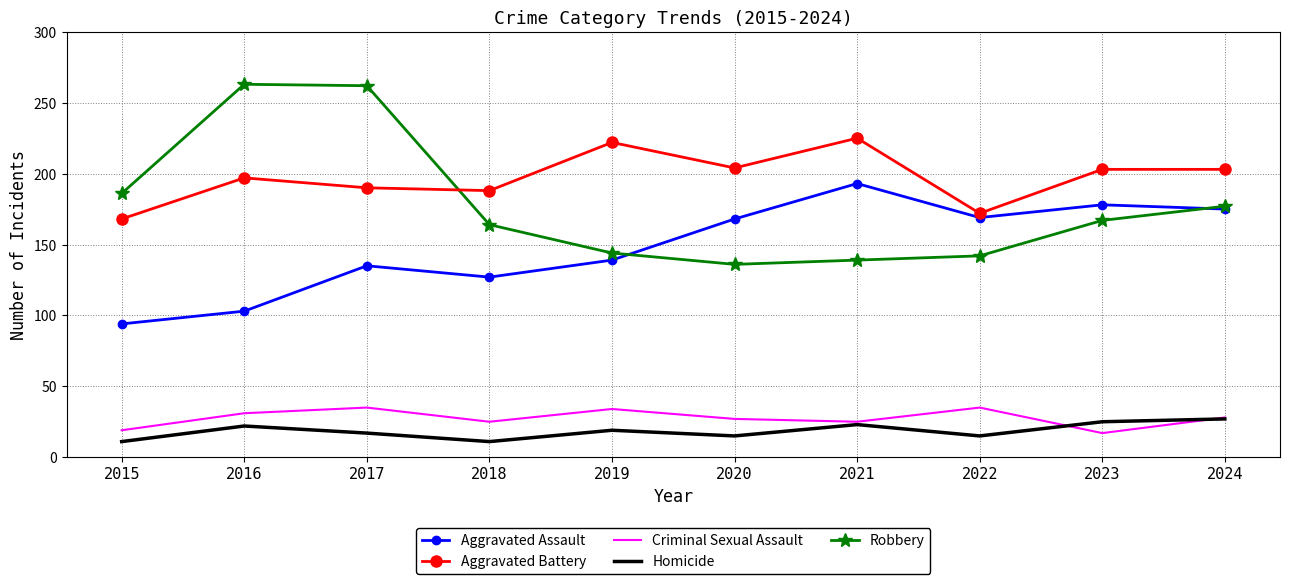

Which series has the largest range (max minus min)?

Robbery